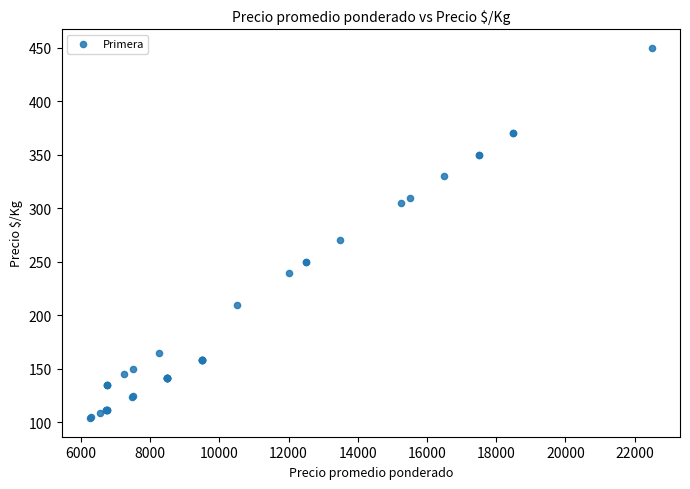

What Y value in the scatter plot is closest to 277?

270